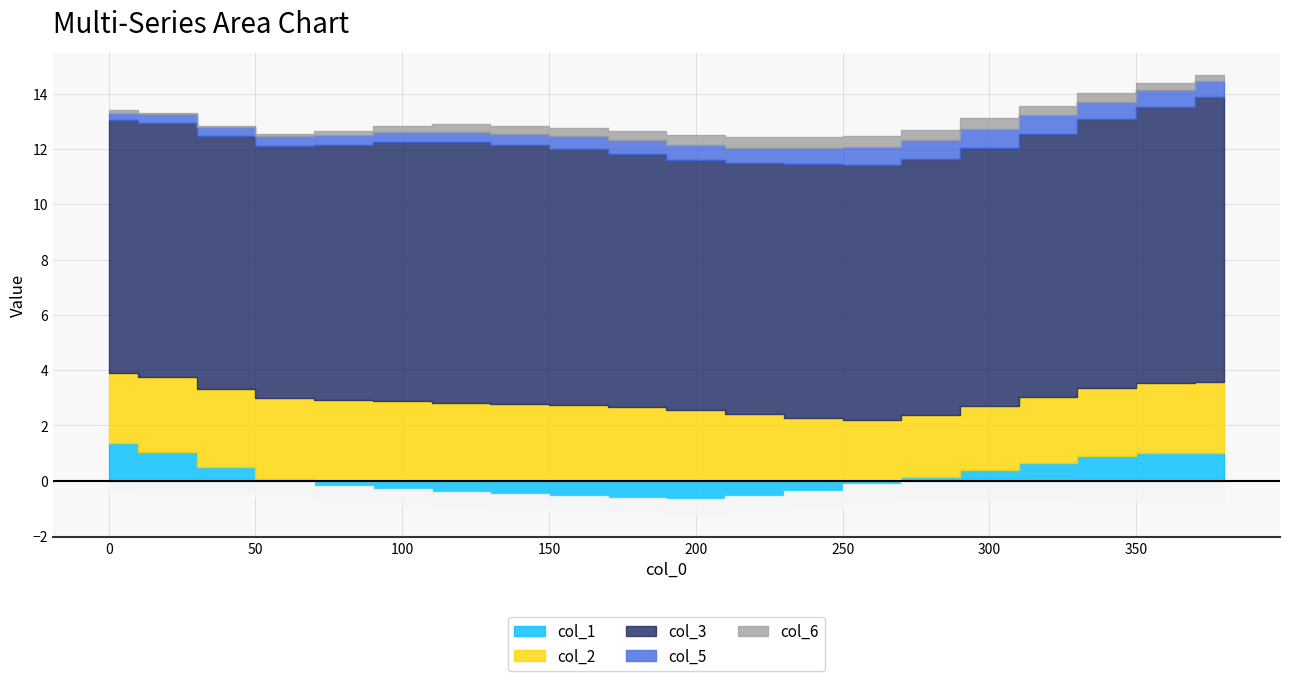

Where is the first local maximum for col_6?

240